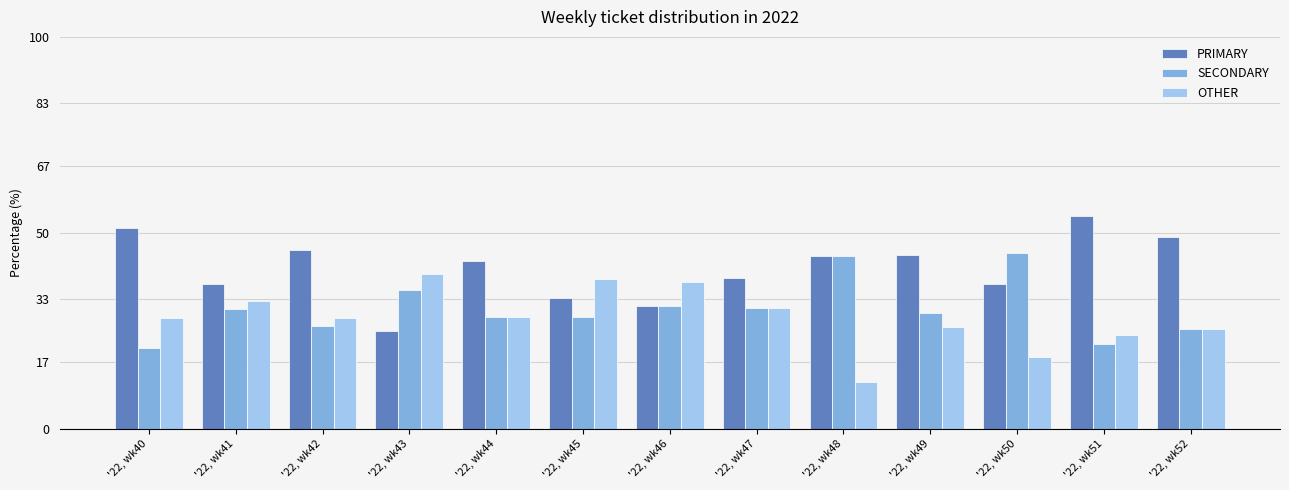

Rank the series by their maximum value, from lowest to highest.

OTHER, SECONDARY, PRIMARY